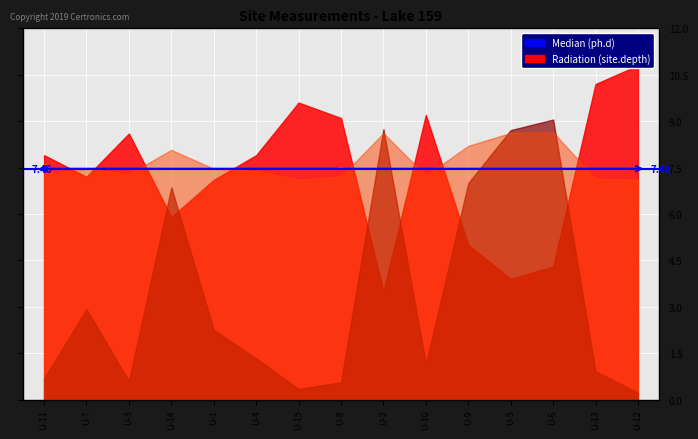

Where is long nearest to the value 105?

U-11